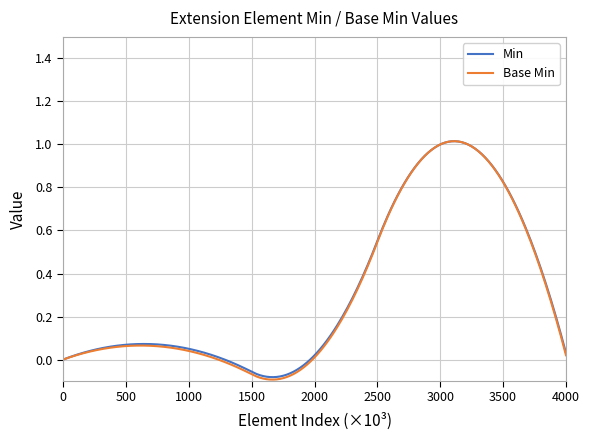

Which series has the largest range (max minus min)?

Base Min